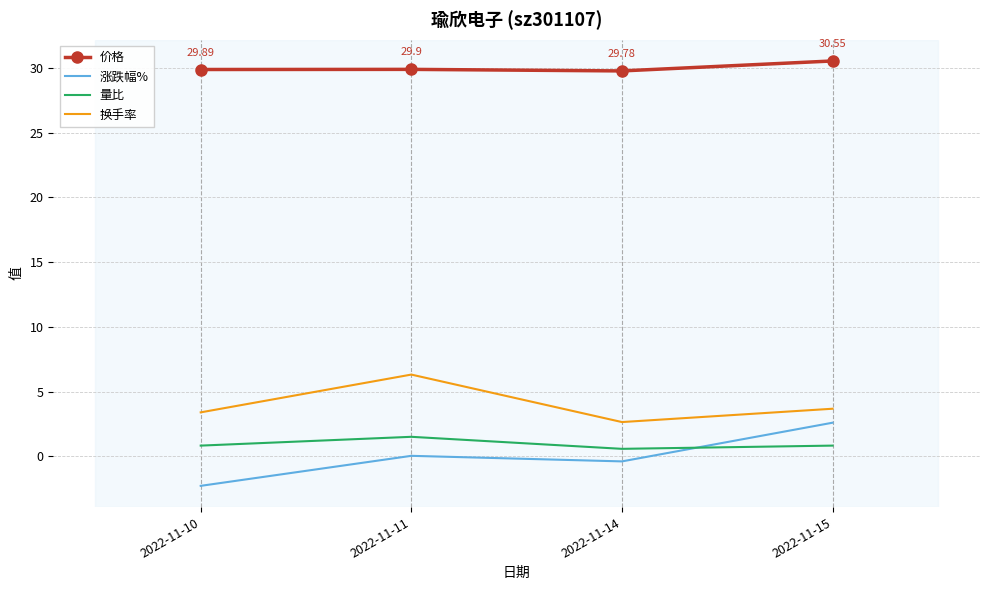

Which series changed the most between 2022-11-14 and 2022-11-15?

涨跌幅%